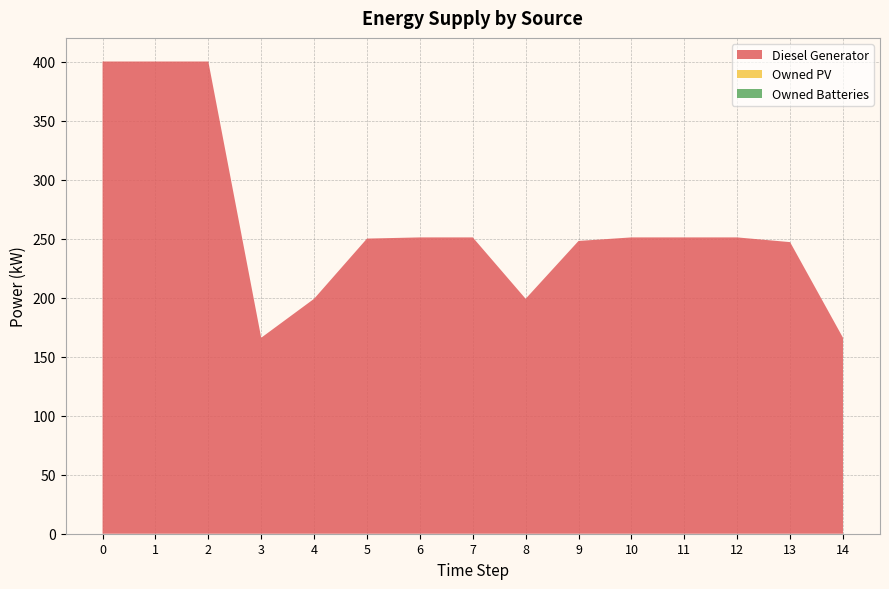

Reading left to right, extract all data points from this chart.

Diesel Generator: 400.0	400.0	400.0	166.0	199.0	250.0	251.0	251.0	199.0	248.0	251.0	251.0	251.0	247.0	166.0
Owned PV: 0.0	0.0	0.0	0.0	0.0	0.0	0.0	0.0	0.0	0.0	0.0	0.0	0.0	0.0	0.0
Owned Batteries: 0.0	0.0	0.0	0.0	0.0	0.0	0.0	0.0	0.0	0.0	0.0	0.0	0.0	0.0	0.0